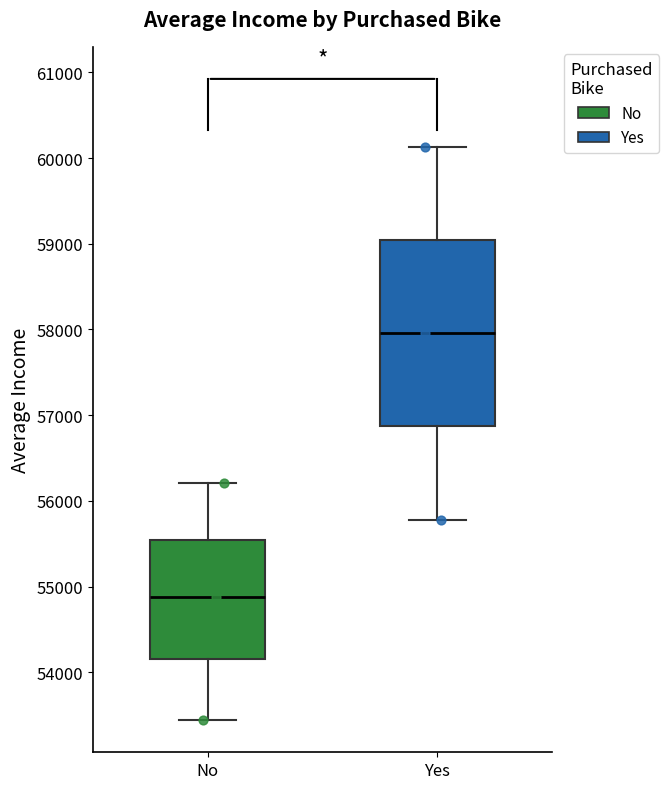

Which box has the highest median line?

Yes